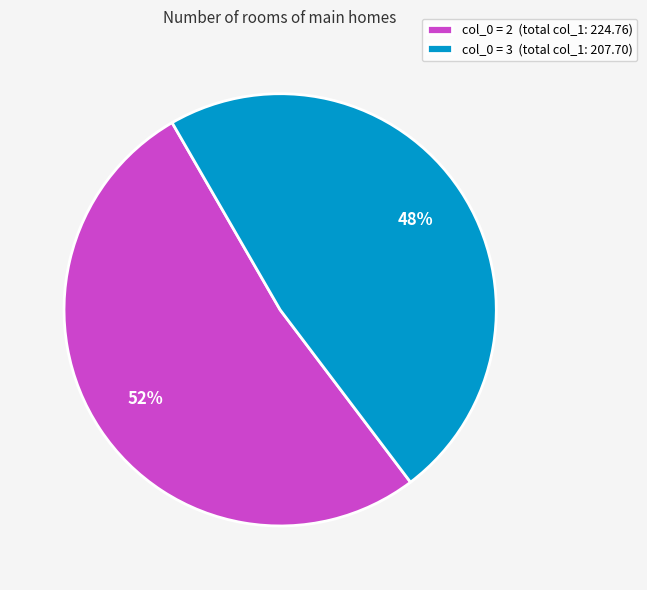

Between col_0 = 2 (total col_1: 224.76) and col_0 = 3 (total col_1: 207.70), which is larger?

col_0 = 2 (total col_1: 224.76)